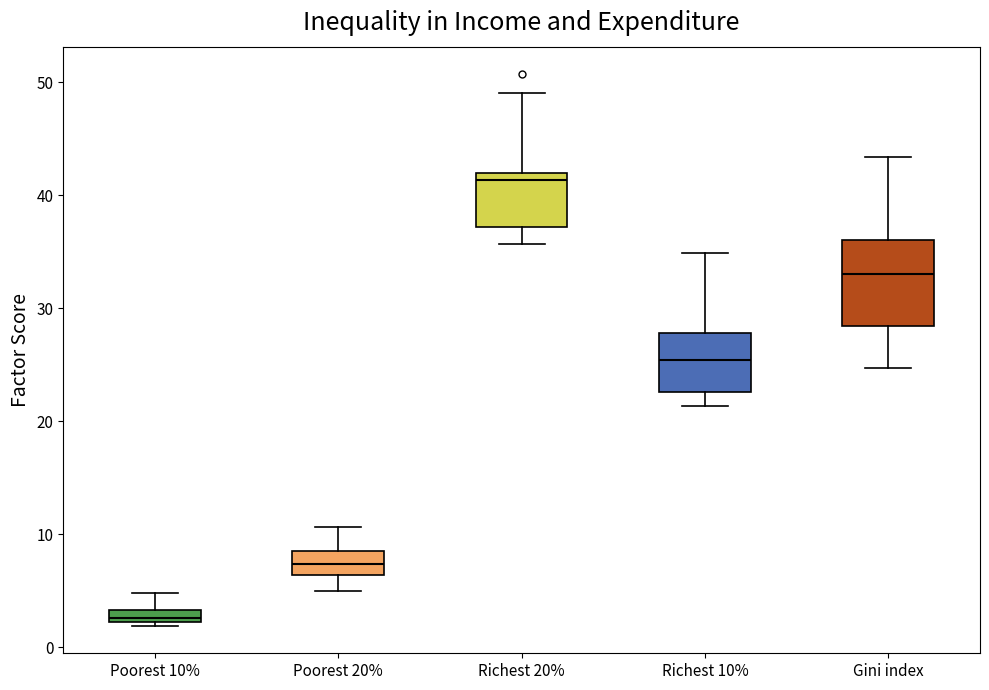

Where is the lower edge of the box for Richest 20% on the y-axis? The values are not printed on the chart, so give them approximately, as read against the axis.

37